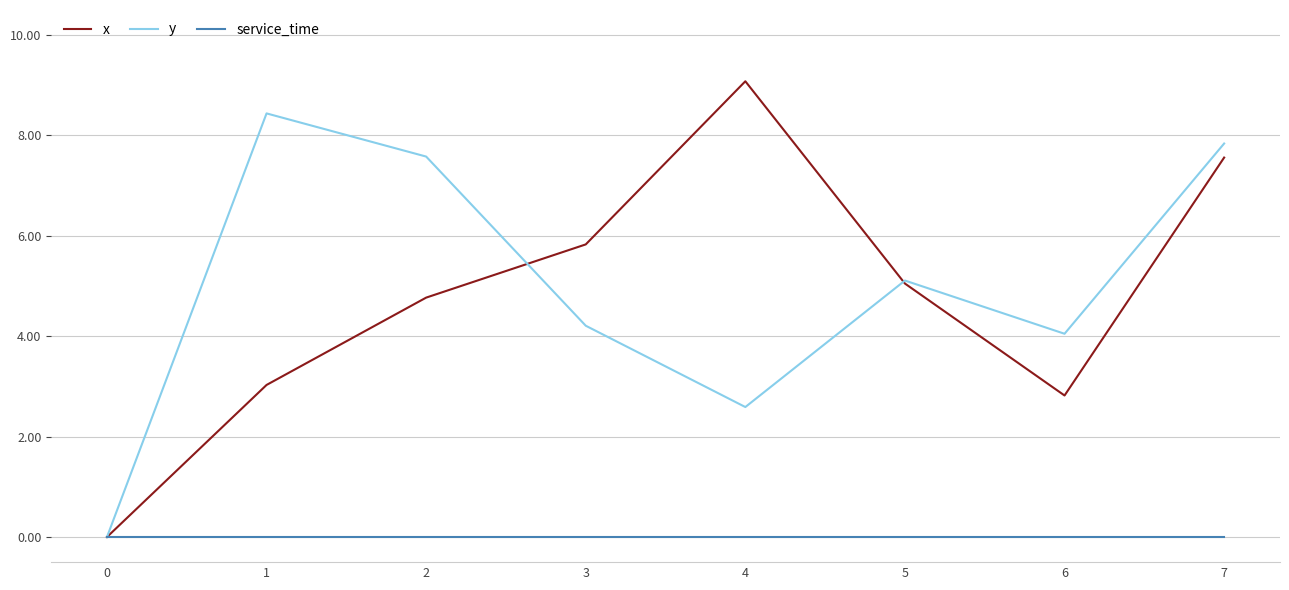

True or false: x has more than 2 points higher than both neighbors.

False